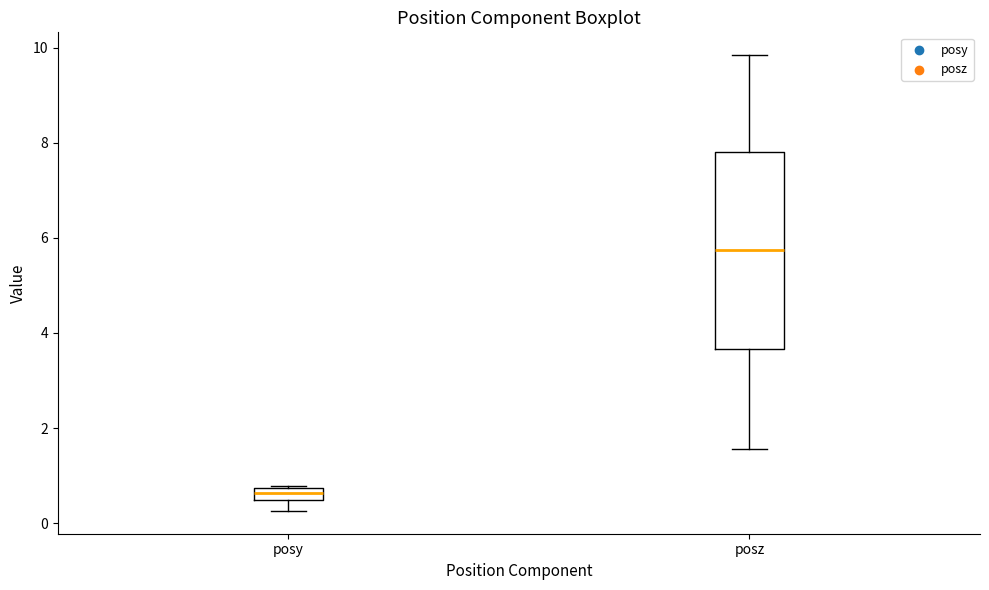

Which box is the tallest, from its lower edge to its upper edge?

posz